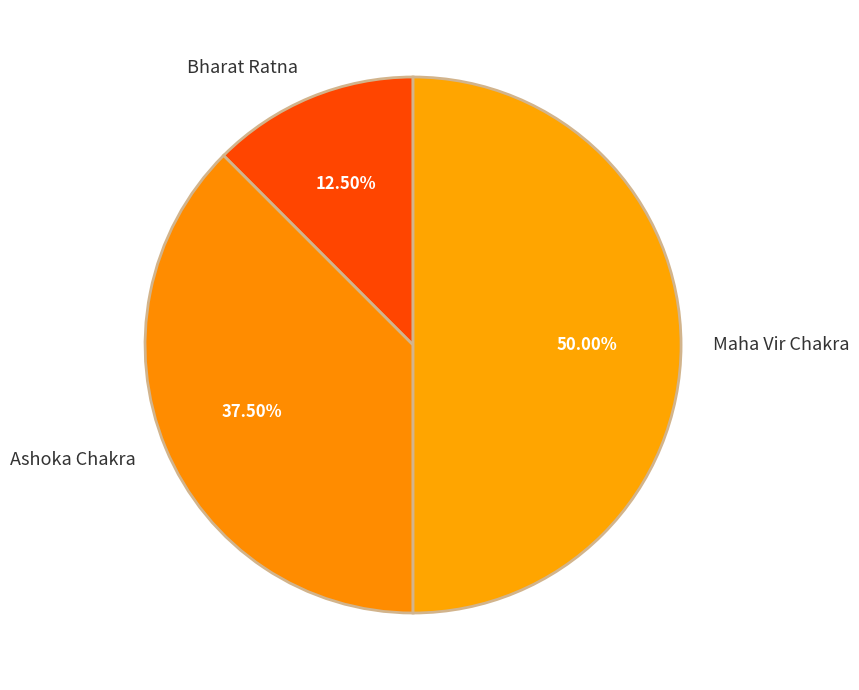

How many segments does this pie chart have?

3